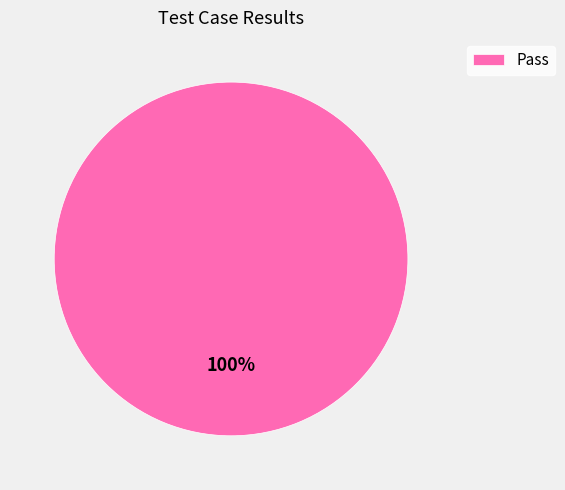

The Pass slice represents 100% of the pie. True or false?

True